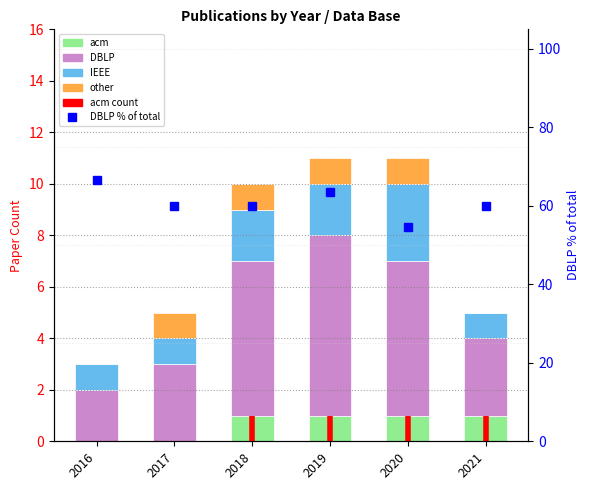

Rank the categories by DBLP value from lowest to highest.

2016, 2017, 2021, 2018, 2020, 2019